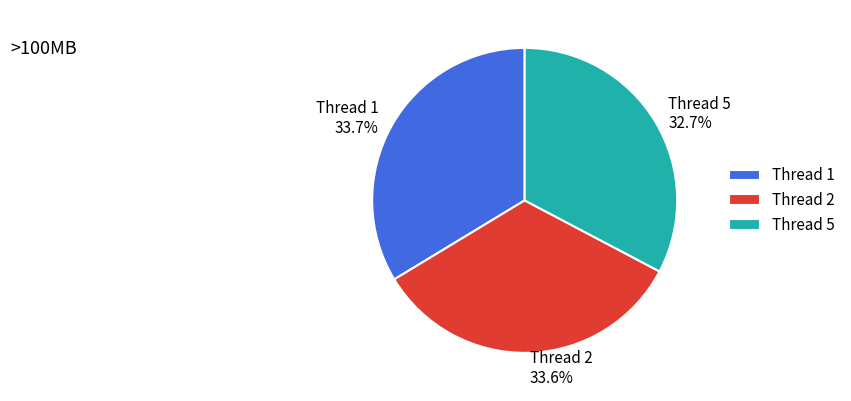

How much of the chart is everything except Thread 2?

66.4%